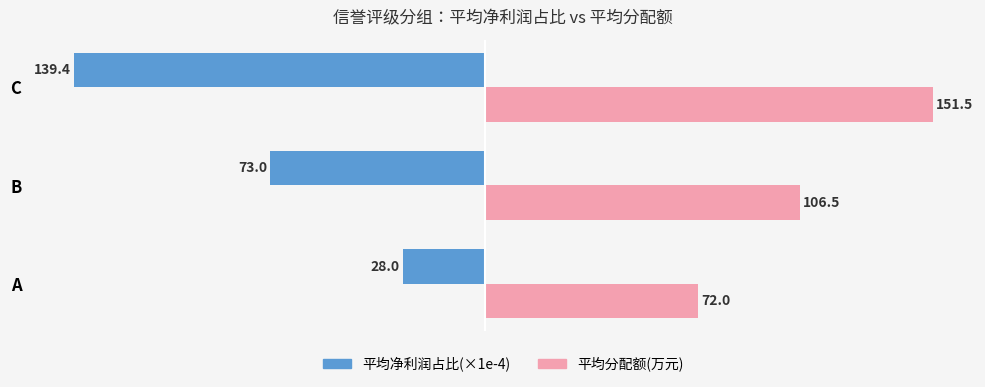

Which series changed the most between A and B?

平均净利润占比(×1e-4)